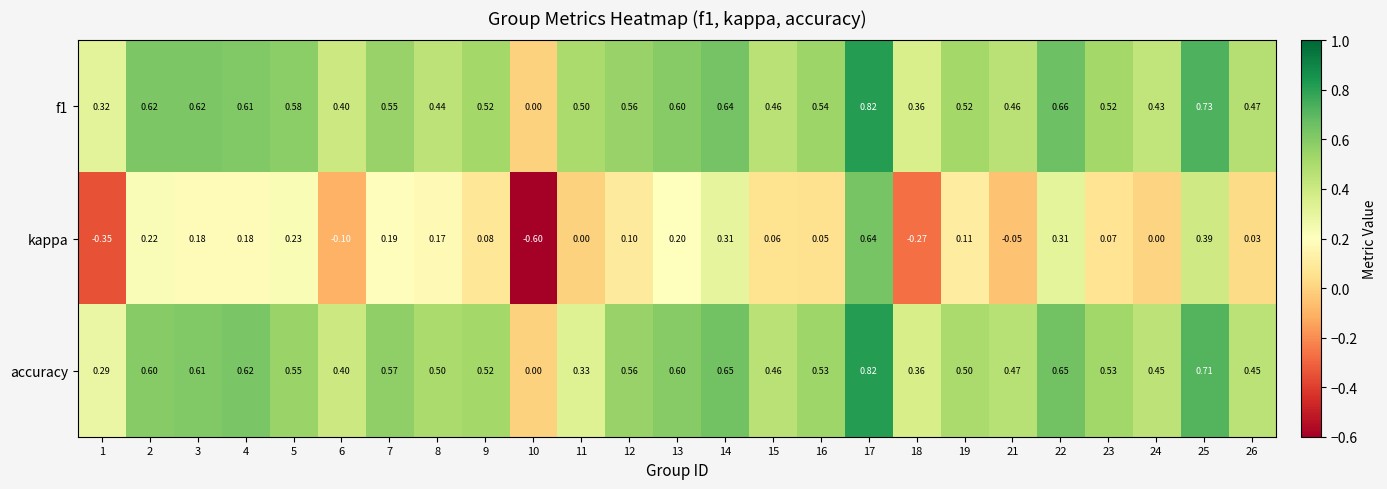

Which series has the largest range (max minus min)?

kappa